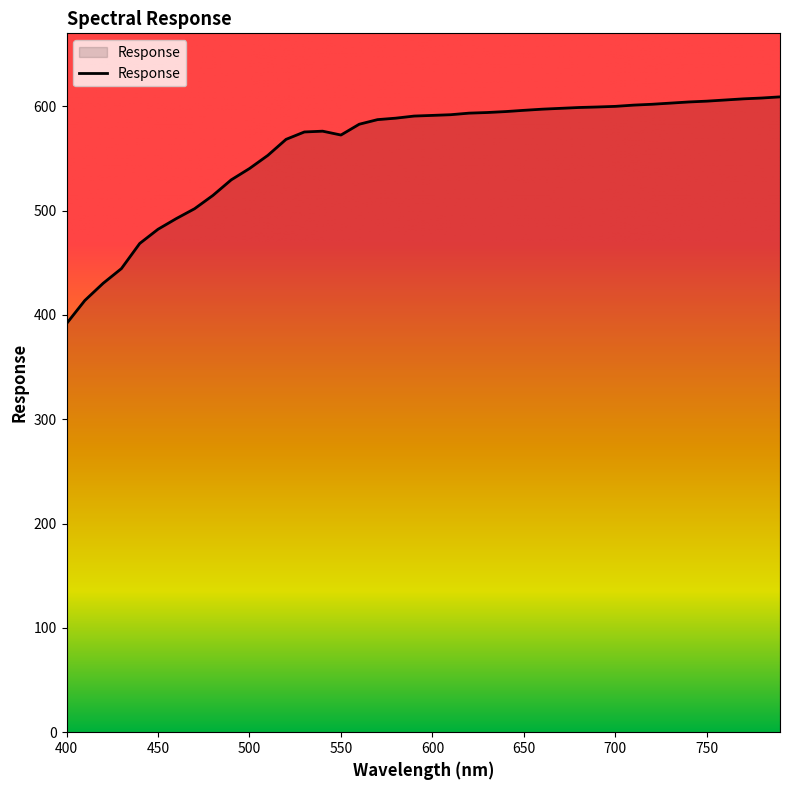

What is the smallest value displayed?

391.7